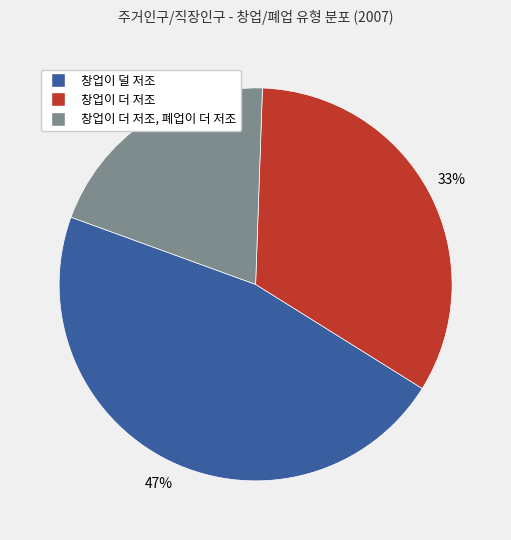

Is there a majority slice in this chart?

No